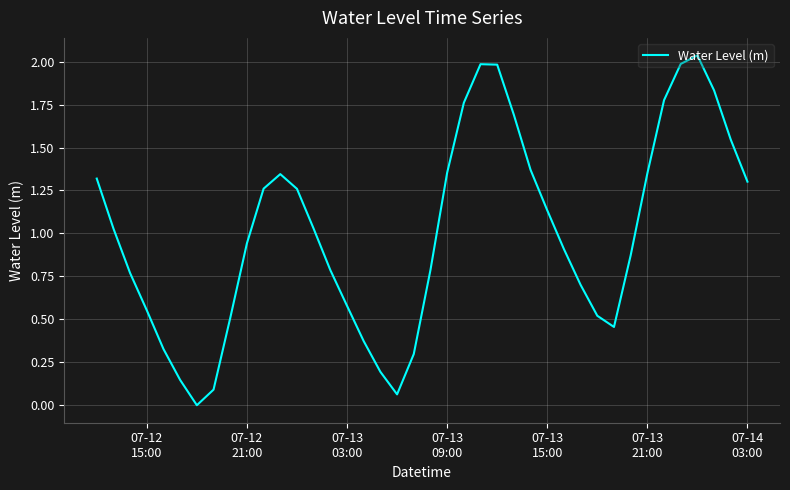

Reading left to right, transcribe all the data shown in this chart.

1.3	1.0	0.8	0.6	0.3	0.1	-0.0	0.1	0.5	0.9	1.3	1.3	1.3	1.0	0.8	0.6	0.4	0.2	0.1	0.3	0.8	1.4	1.8	2.0	2.0	1.7	1.4	1.1	0.9	0.7	0.5	0.5	0.9	1.3	1.8	2.0	2.0	1.8	1.5	1.3